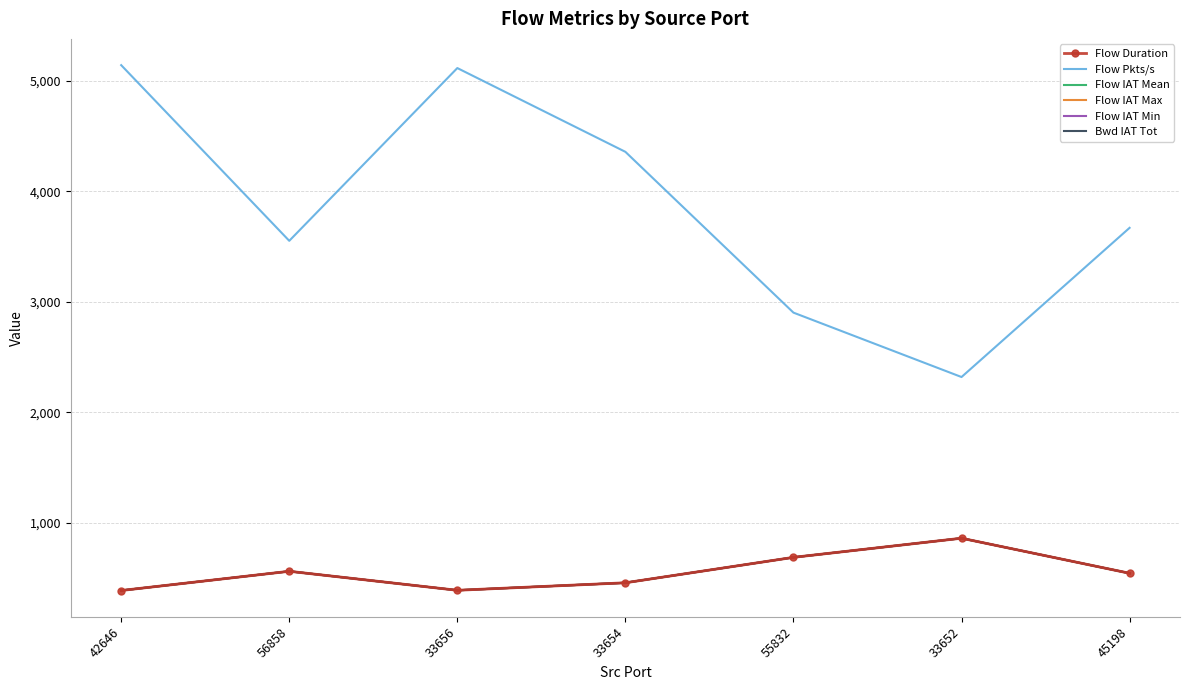

What position from the left is 55832?

5